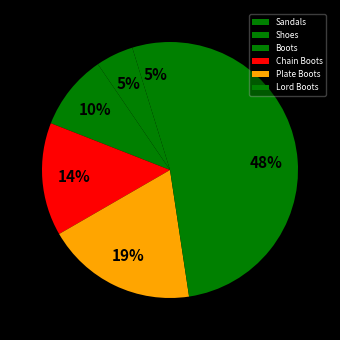

Is Lord Boots the majority of the pie?

No